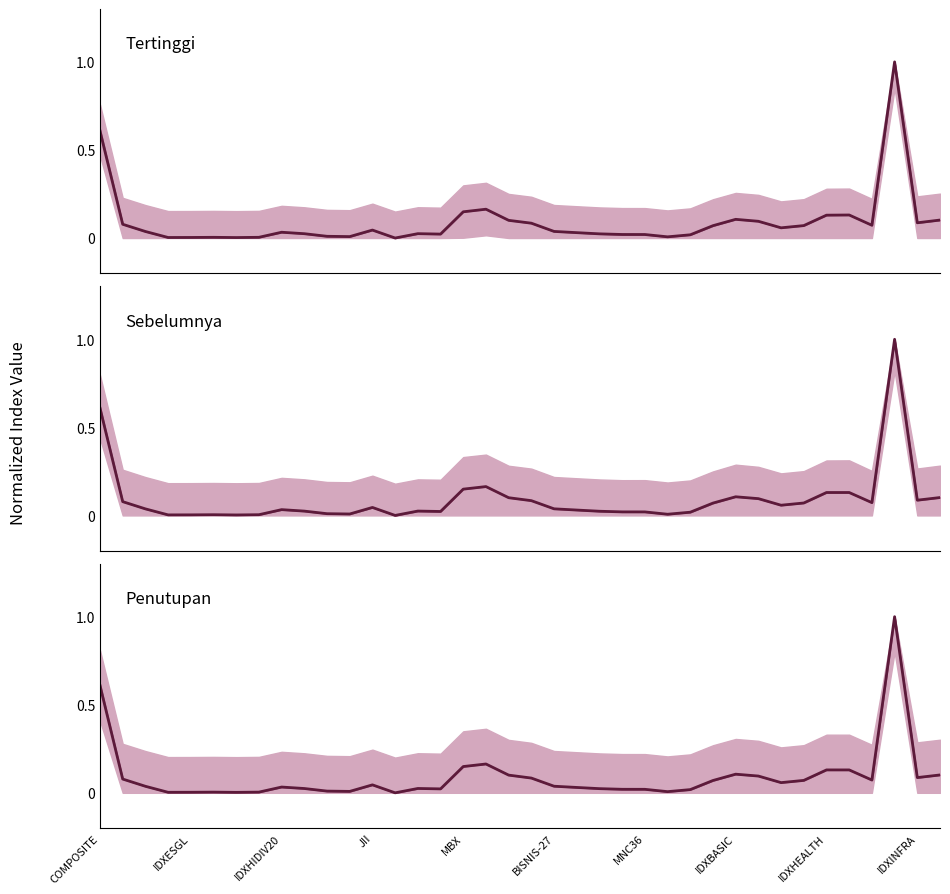

What is the label of the 2nd point from the right?

IDXINFRA